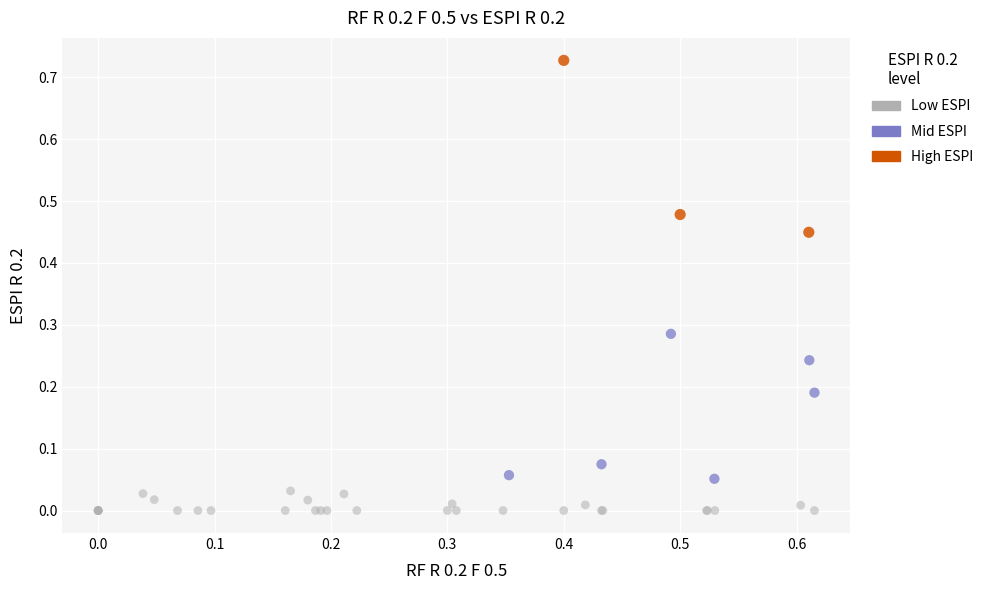

Which series reaches the minimum Y coordinate?

Low ESPI